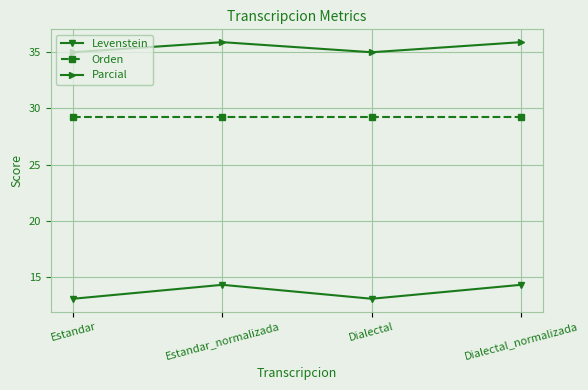

How many series are shown in this chart?

3